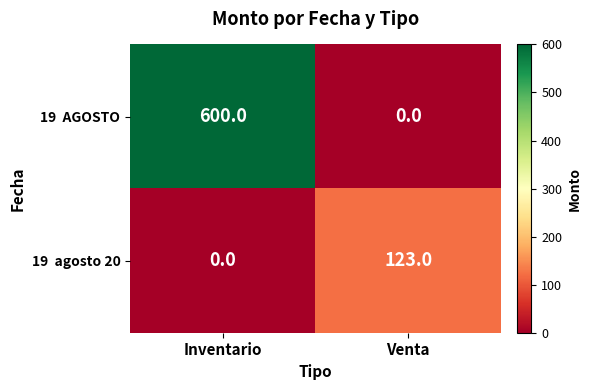

At which category is the sum across all series the highest?

Inventario